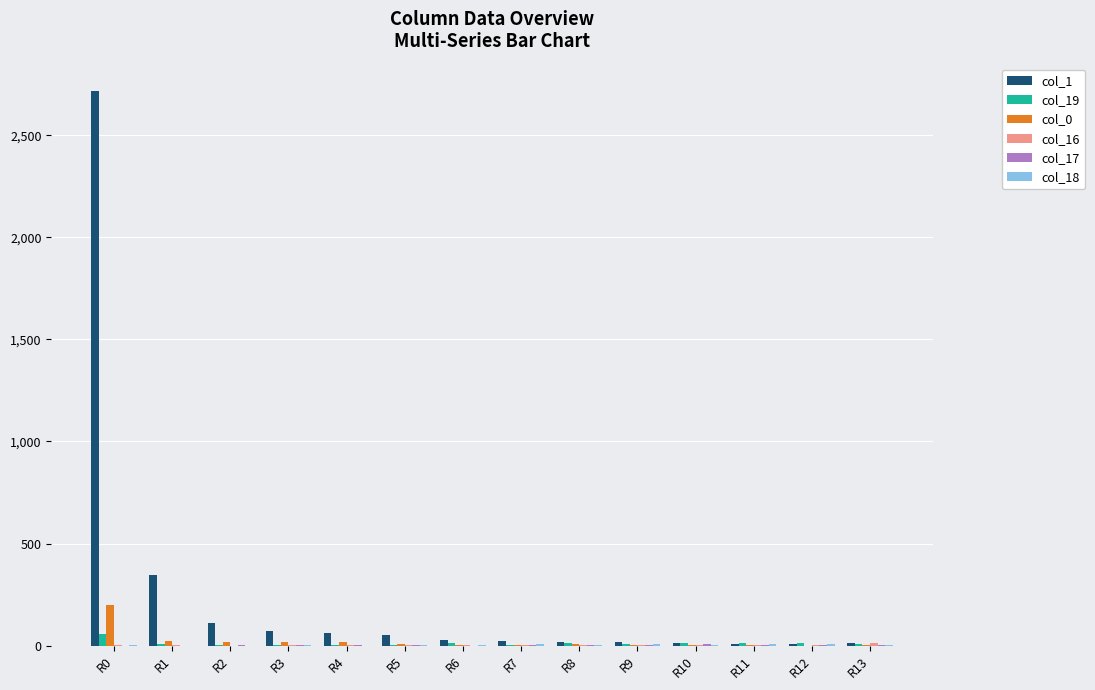

At which category is the sum across all series the highest?

R0